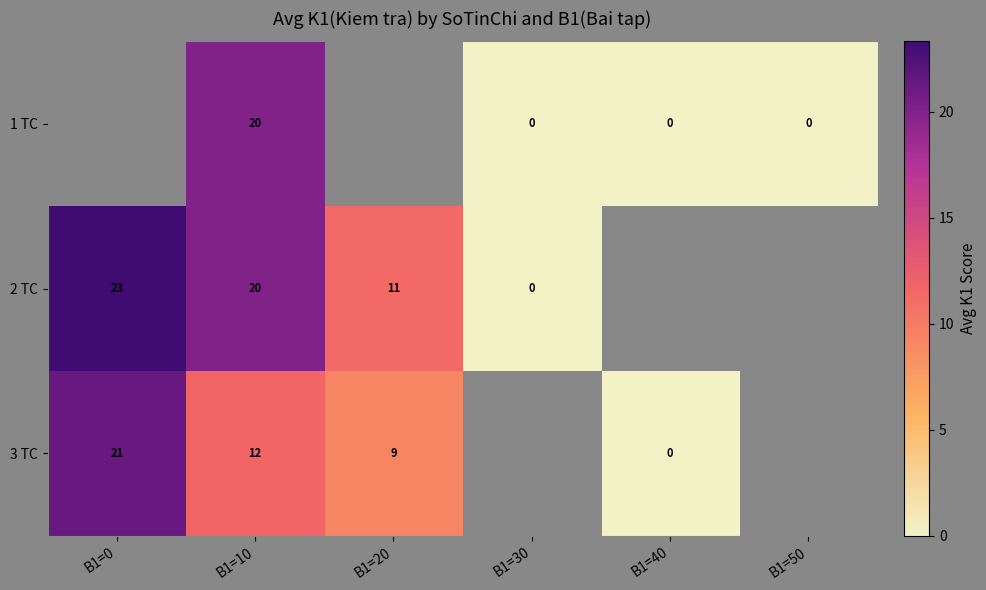

What is the difference between the 3 TC values at B1=40 and B1=20?

9